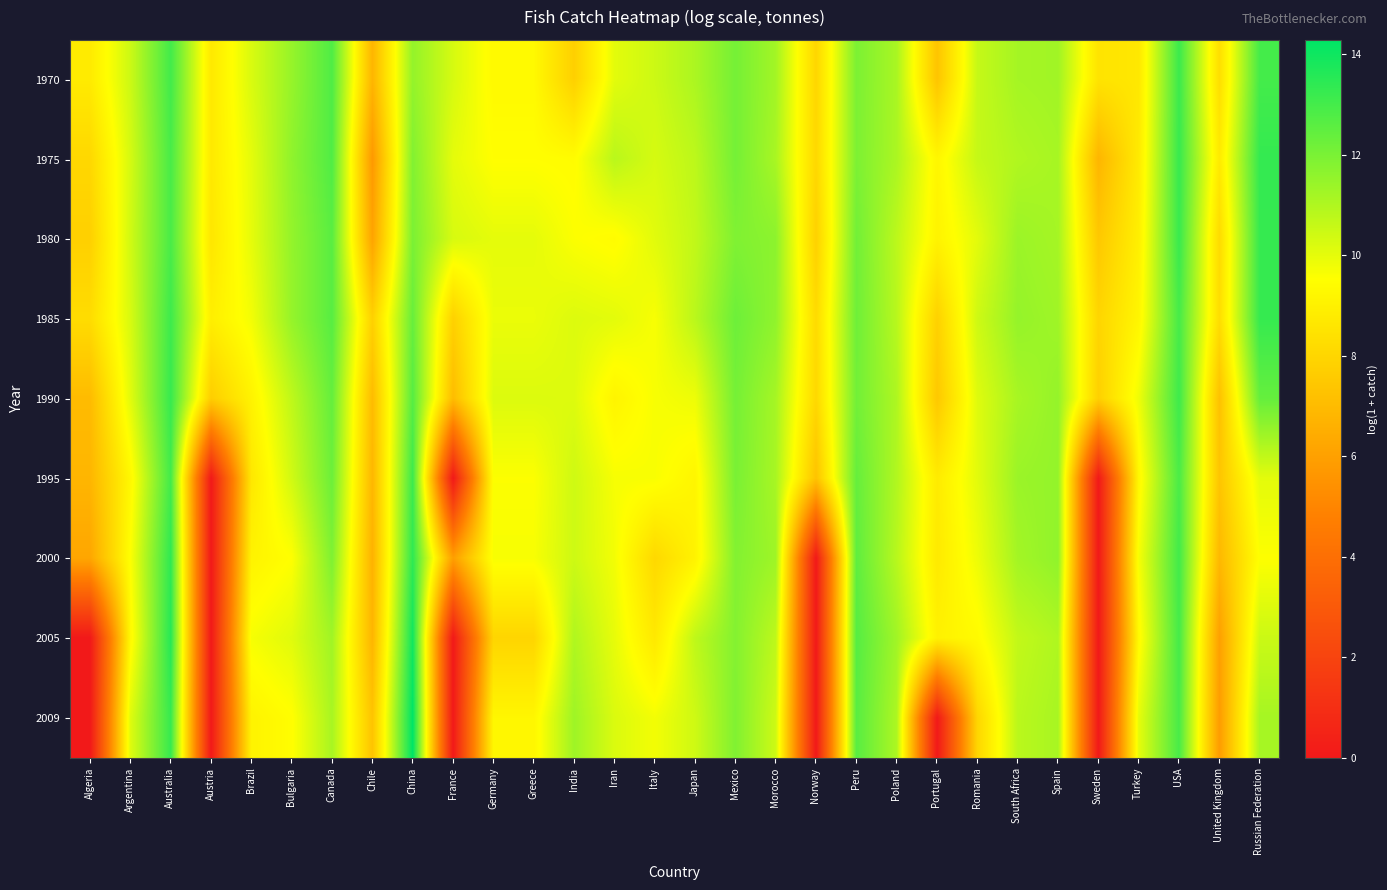

Reading left to right, what are all the values shown in this chart?

1970: Algeria=8.8	Argentina=10.5	Australia=13.0	Austria=8.7	Brazil=10.2	Bulgaria=11.5	Canada=12.8	Chile=6.8	China=11.5	France=10.3	Germany=9.3	Greece=9.3	India=7.8	Iran=10.0	Italy=10.5	Japan=11.1	Mexico=12.1	Morocco=11.2	Norway=8.0	Peru=12.0	Poland=11.1	Portugal=7.4	Romania=10.6	South Africa=11.2	Spain=11.3	Sweden=8.5	Turkey=8.7	USA=13.2	United Kingdom=8.3	Russian Federation=13.0
1975: Algeria=8.1	Argentina=10.3	Australia=12.9	Austria=8.7	Brazil=10.0	Bulgaria=11.6	Canada=12.8	Chile=5.7	China=11.8	France=10.0	Germany=9.5	Greece=9.5	India=9.4	Iran=10.8	Italy=10.3	Japan=10.8	Mexico=12.1	Morocco=11.1	Norway=8.1	Peru=11.9	Poland=11.1	Portugal=9.2	Romania=10.6	South Africa=11.0	Spain=11.2	Sweden=6.8	Turkey=8.8	USA=13.2	United Kingdom=8.8	Russian Federation=13.3
1980: Algeria=7.8	Argentina=10.4	Australia=12.9	Austria=8.6	Brazil=10.0	Bulgaria=11.5	Canada=12.6	Chile=6.1	China=12.0	France=10.3	Germany=10.0	Greece=10.0	India=9.6	Iran=9.4	Italy=10.1	Japan=10.7	Mexico=11.9	Morocco=11.7	Norway=7.8	Peru=12.2	Poland=10.8	Portugal=9.1	Romania=10.0	South Africa=11.4	Spain=11.2	Sweden=7.5	Turkey=9.0	USA=13.2	United Kingdom=8.2	Russian Federation=13.3
1985: Algeria=8.2	Argentina=10.3	Australia=13.1	Austria=8.9	Brazil=9.7	Bulgaria=11.5	Canada=12.6	Chile=7.8	China=12.3	France=7.8	Germany=9.9	Greece=9.9	India=10.2	Iran=10.0	Italy=9.7	Japan=10.8	Mexico=12.2	Morocco=11.6	Norway=8.2	Peru=12.2	Poland=10.8	Portugal=7.8	Romania=10.4	South Africa=11.5	Spain=11.3	Sweden=8.0	Turkey=9.2	USA=13.0	United Kingdom=8.3	Russian Federation=13.3
1990: Algeria=7.0	Argentina=10.1	Australia=13.2	Austria=7.7	Brazil=9.1	Bulgaria=10.7	Canada=12.4	Chile=7.0	China=12.7	France=7.0	Germany=10.2	Greece=10.2	India=10.1	Iran=9.1	Italy=9.7	Japan=9.8	Mexico=12.1	Morocco=11.2	Norway=8.1	Peru=12.1	Poland=11.0	Portugal=7.5	Romania=10.1	South Africa=11.1	Spain=11.5	Sweden=7.8	Turkey=9.8	USA=13.1	United Kingdom=7.2	Russian Federation=12.4
1995: Algeria=6.8	Argentina=9.3	Australia=13.0	Austria=0.0	Brazil=8.6	Bulgaria=10.4	Canada=12.3	Chile=6.9	China=13.2	France=0.0	Germany=9.6	Greece=9.6	India=10.4	Iran=9.7	Italy=9.6	Japan=9.2	Mexico=12.0	Morocco=11.1	Norway=7.3	Peru=12.4	Poland=11.0	Portugal=8.8	Romania=10.1	South Africa=11.4	Spain=11.5	Sweden=0.0	Turkey=9.2	USA=12.9	United Kingdom=7.4	Russian Federation=10.0
2000: Algeria=6.2	Argentina=9.6	Australia=13.4	Austria=0.0	Brazil=9.1	Bulgaria=9.5	Canada=11.9	Chile=6.7	China=13.4	France=5.9	Germany=9.7	Greece=9.7	India=10.5	Iran=9.8	Italy=8.1	Japan=9.1	Mexico=11.8	Morocco=11.3	Norway=0.0	Peru=12.5	Poland=10.8	Portugal=8.7	Romania=9.8	South Africa=11.2	Spain=11.6	Sweden=0.0	Turkey=9.7	USA=13.0	United Kingdom=6.9	Russian Federation=9.5
2005: Algeria=0.0	Argentina=9.3	Australia=13.5	Austria=0.0	Brazil=9.7	Bulgaria=10.1	Canada=11.3	Chile=6.8	China=13.9	France=0.0	Germany=8.0	Greece=8.0	India=11.0	Iran=10.0	Italy=8.7	Japan=10.7	Mexico=11.8	Morocco=10.7	Norway=0.0	Peru=12.7	Poland=11.3	Portugal=9.0	Romania=9.4	South Africa=10.6	Spain=11.0	Sweden=0.0	Turkey=9.3	USA=13.0	United Kingdom=6.0	Russian Federation=10.5
2009: Algeria=0.0	Argentina=10.1	Australia=13.2	Austria=0.0	Brazil=9.1	Bulgaria=9.5	Canada=11.1	Chile=7.3	China=14.3	France=0.0	Germany=9.2	Greece=9.2	India=11.3	Iran=10.2	Italy=9.7	Japan=10.4	Mexico=11.9	Morocco=10.4	Norway=0.0	Peru=12.6	Poland=11.0	Portugal=0.0	Romania=8.0	South Africa=10.8	Spain=11.1	Sweden=0.0	Turkey=10.0	USA=12.9	United Kingdom=5.9	Russian Federation=11.2